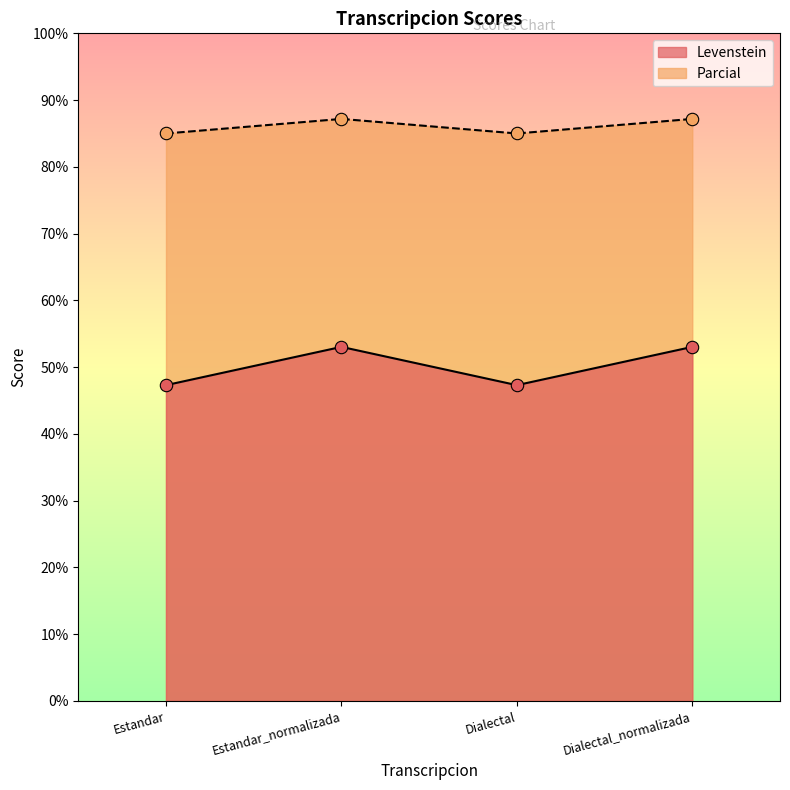

What is the total value across all series at Estandar_normalizada?

140.2